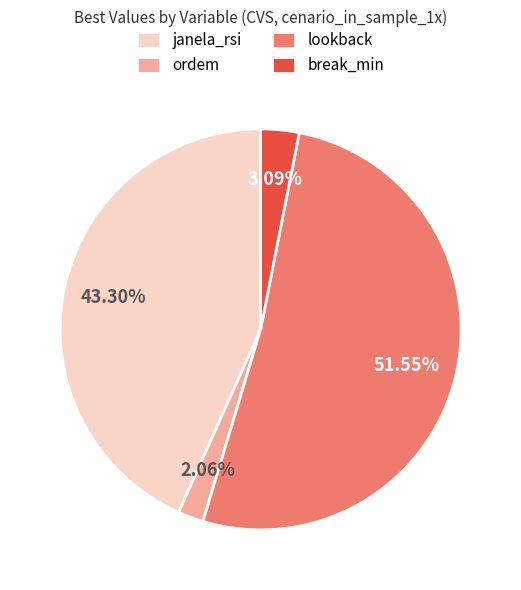

How many segments does this pie chart have?

4